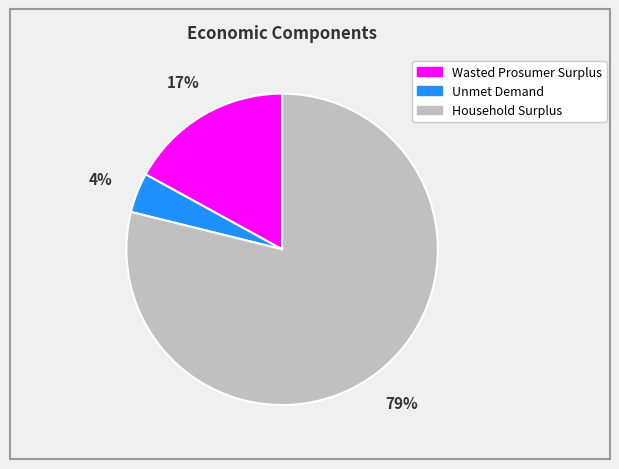

Is the sum of Wasted Prosumer Surplus and Unmet Demand greater than half?

No